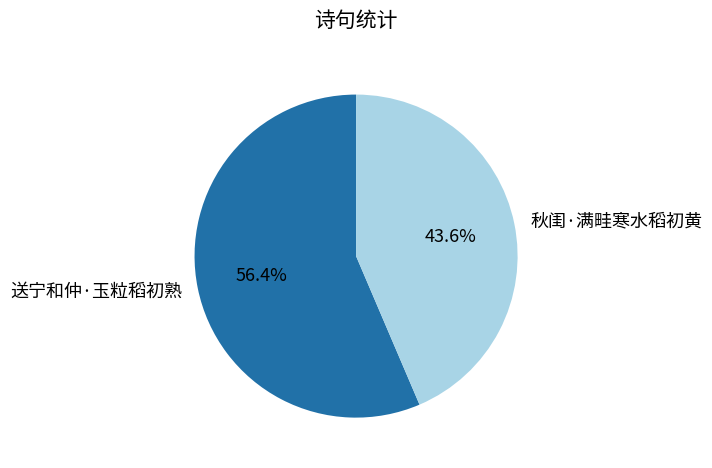

What percentage is NOT represented by 秋闺·满畦寒水稻初黄?

56.4%